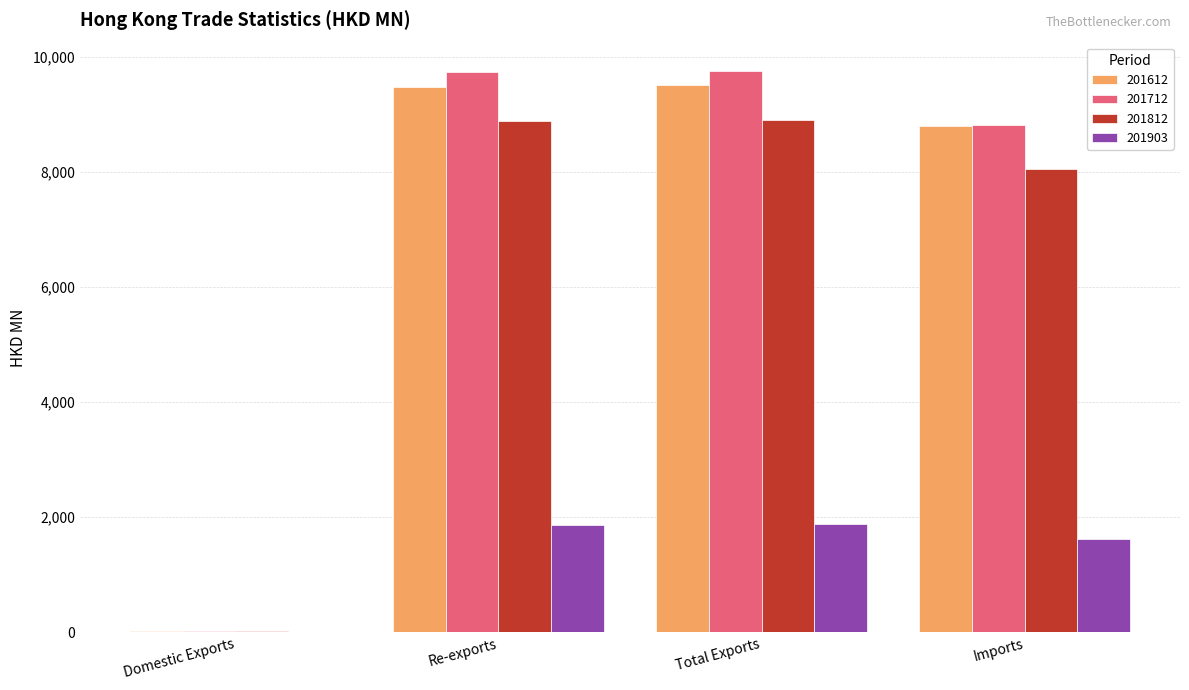

What is the maximum value shown in the chart?

9766.7